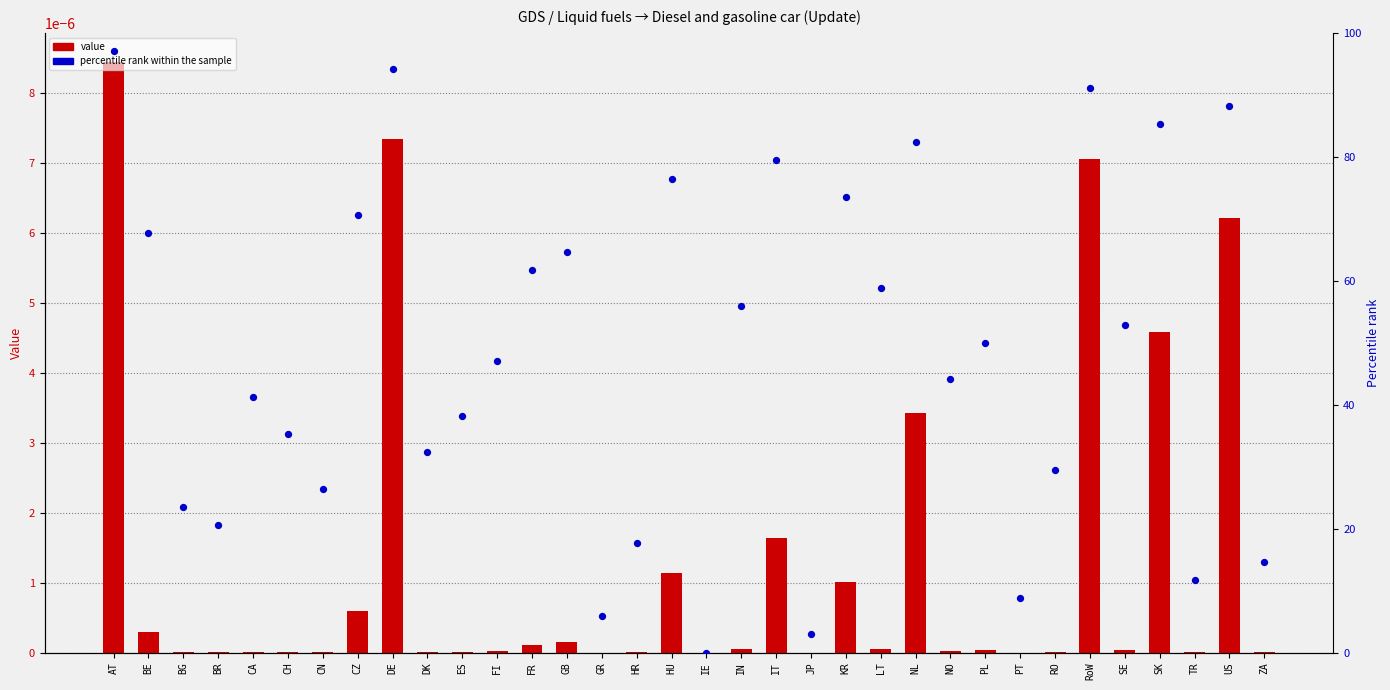

Which series has the largest Y range (max minus min)?

percentile rank within the sample